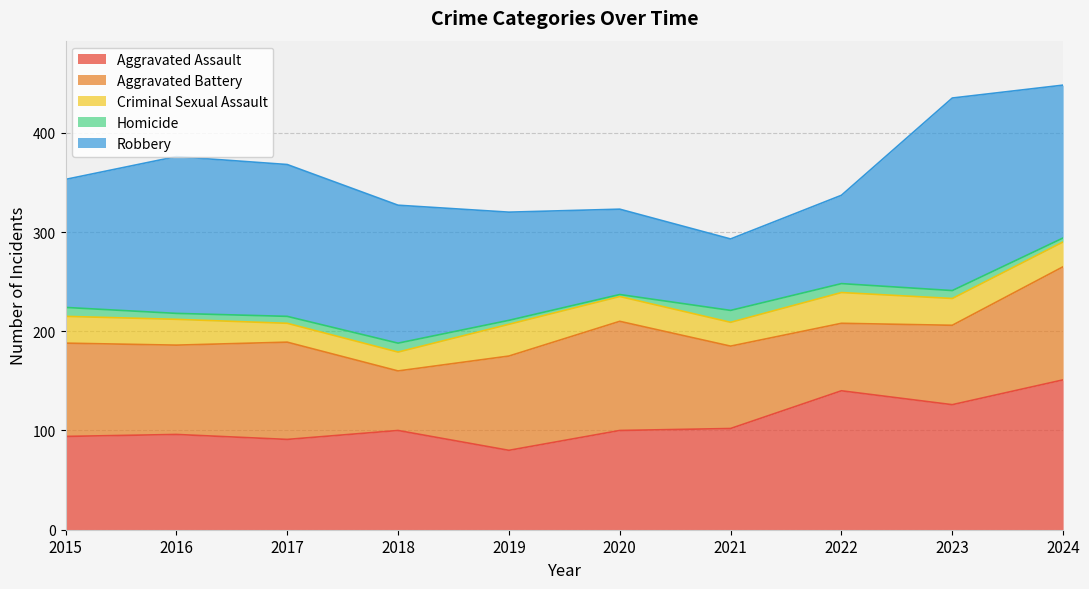

Reading left to right, list all the values displayed in this chart.

Aggravated Assault: 94	96	91	100	80	100	102	140	126	151
Aggravated Battery: 94	90	98	60	95	110	83	68	80	114
Criminal Sexual Assault: 27	26	19	19	32	25	24	31	27	25
Homicide: 9	6	7	9	4	2	12	9	8	4
Robbery: 129	158	153	139	109	86	72	89	194	154